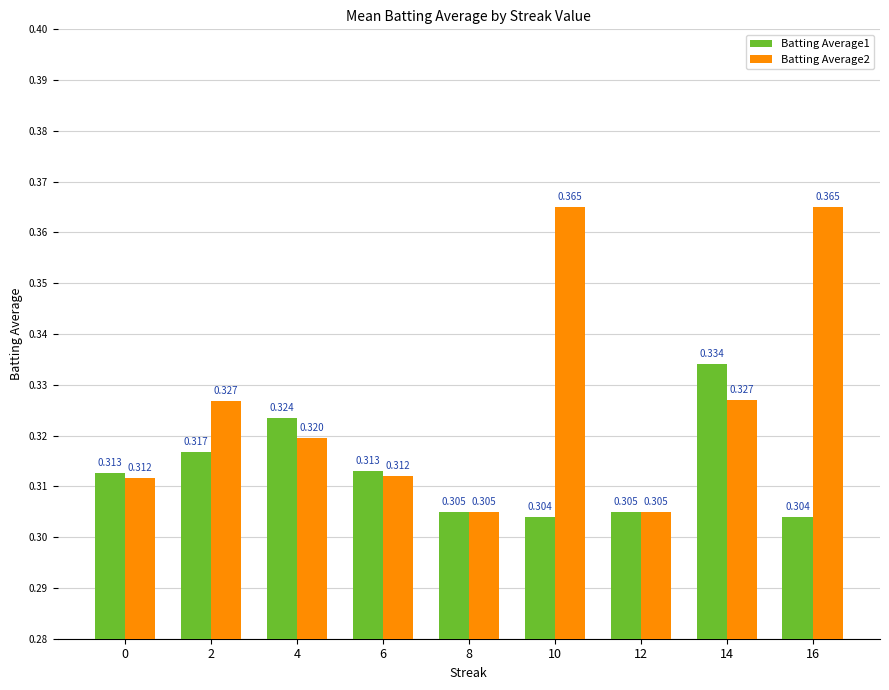

Is the value of Batting Average1 at 16 greater than the value of Batting Average2 at 8?

No